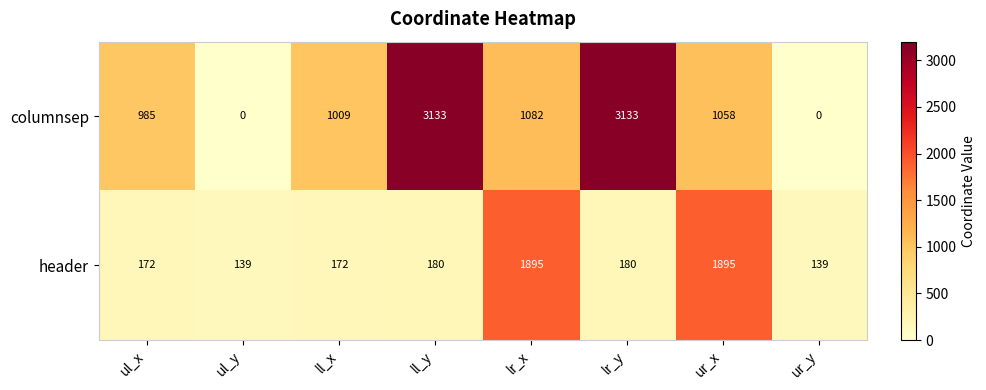

At lr_x, list the series in order from largest to smallest.

header, columnsep